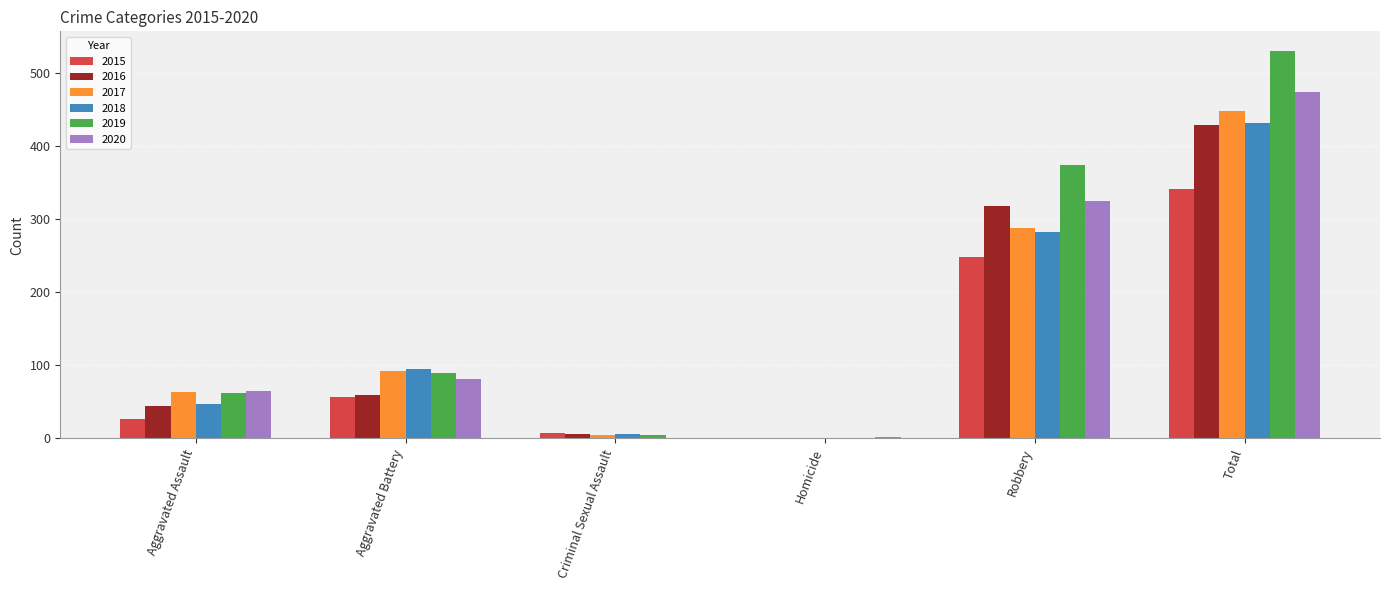

Is the value of 2020 at Aggravated Assault greater than the value of 2015 at Criminal Sexual Assault?

Yes